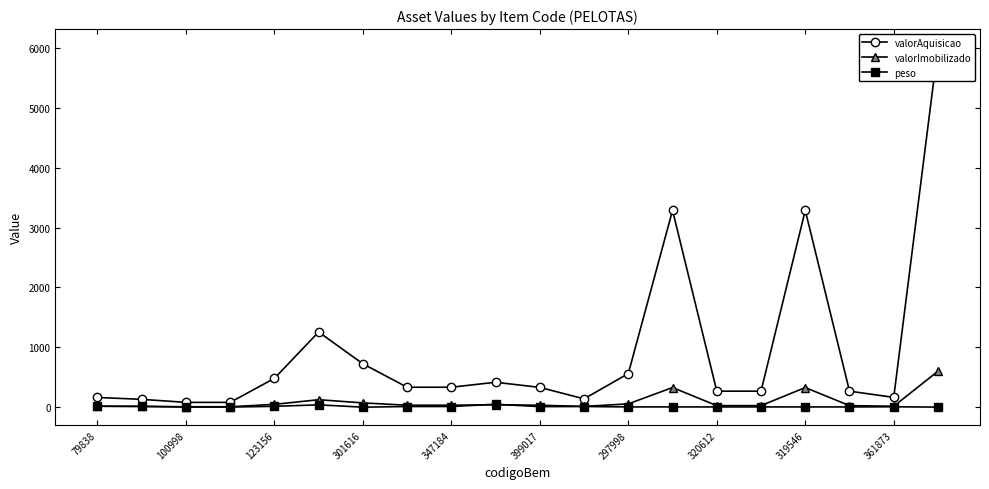

True or false: valorImobilizado has more than 2 points higher than both neighbors.

True